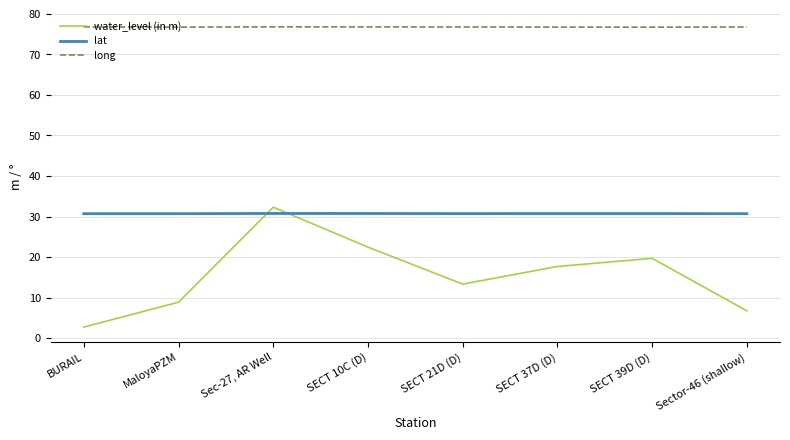

List the series in order of their overall mean, lowest first.

water_level (in m), lat, long